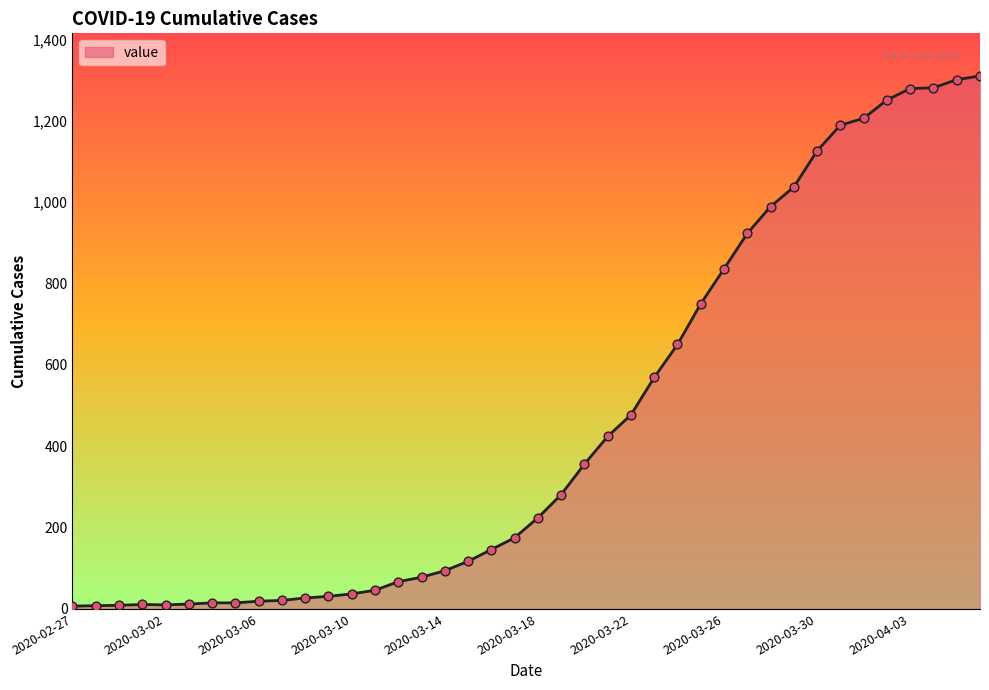

What is the greatest value displayed?

1310